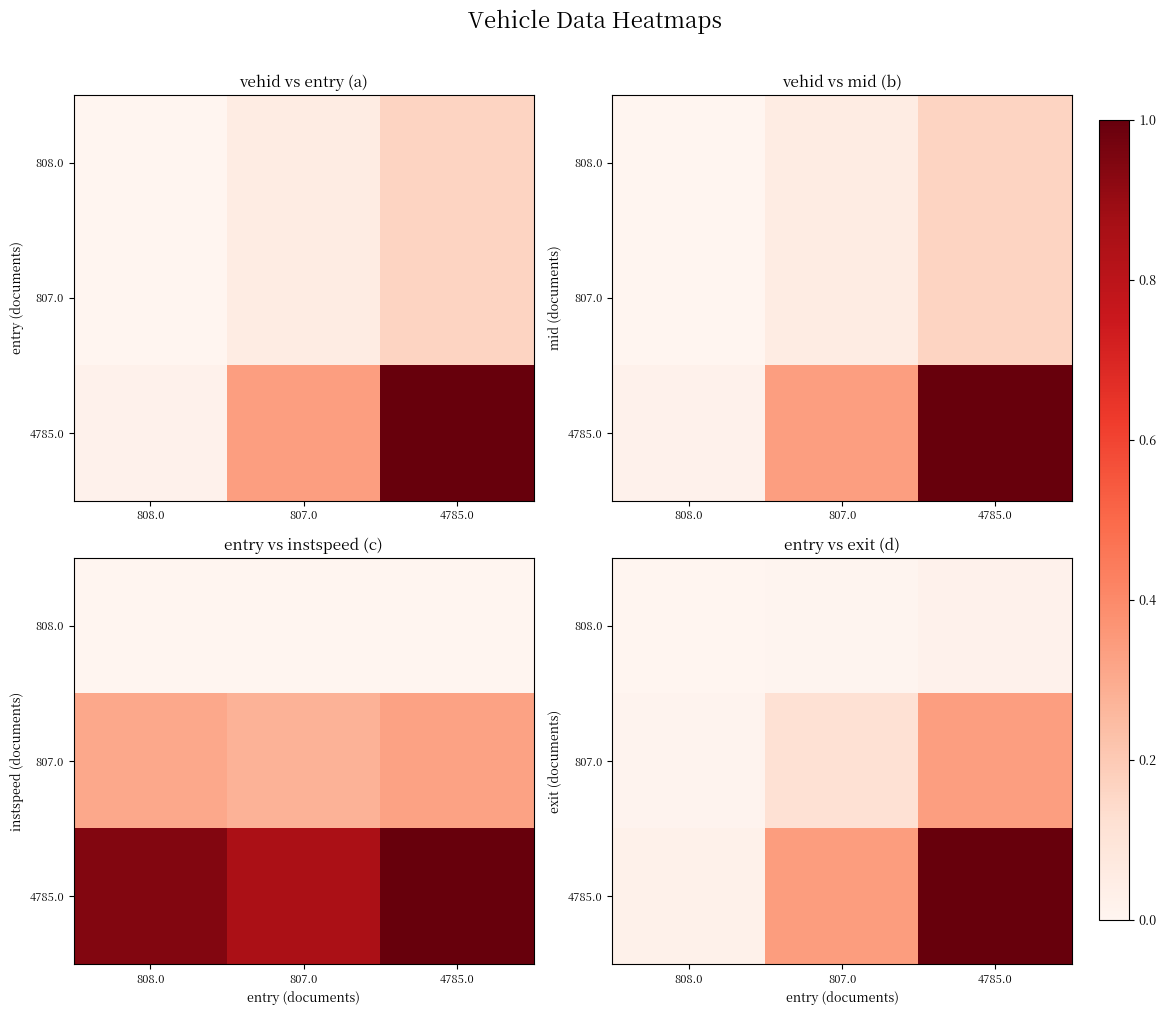

How many data points does each series have?

3